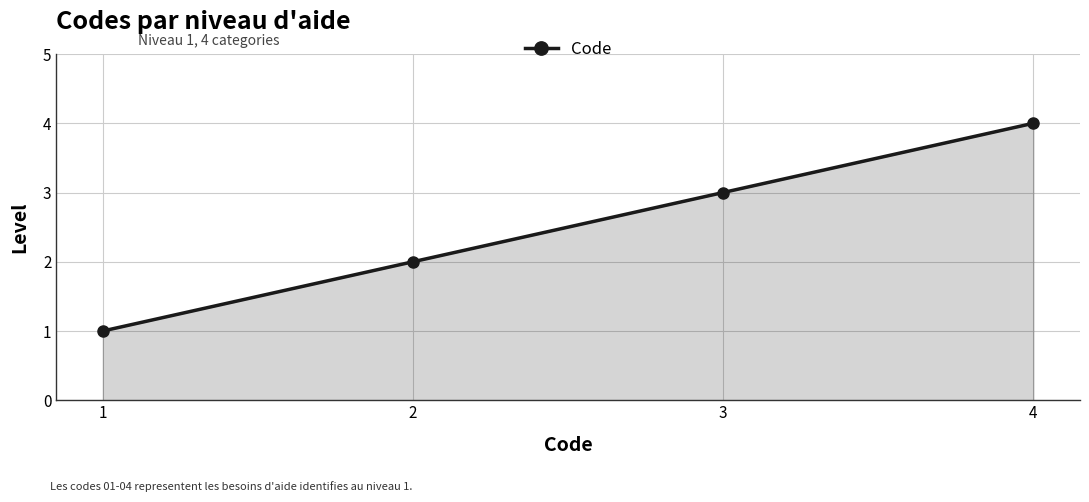

What is the difference between the values at 1 and 2?

1